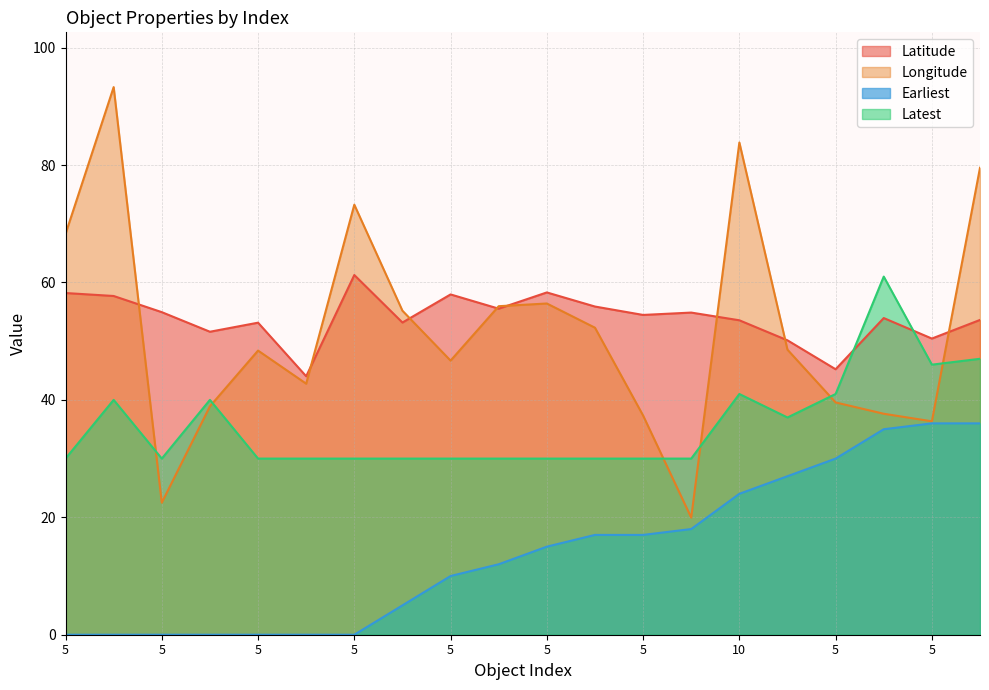

Reading right to left, transcribe all the data shown in this chart.

Latitude: 53.6	50.4	53.9	45.2	50.1	53.6	54.9	54.5	55.9	58.3	55.5	58.0	53.2	61.3	44.0	53.2	51.6	54.9	57.7	58.2
Longitude: 79.5	36.3	37.6	39.6	48.5	83.8	19.9	37.3	52.3	56.4	56.0	46.7	55.2	73.2	42.8	48.4	38.9	22.5	93.3	68.3
Earliest: 36.0	36.0	35.0	30.0	27.0	24.0	18.0	17.0	17.0	15.0	12.0	10.0	5.0	0.0	0.0	0.0	0.0	0.0	0.0	0.0
Latest: 47.0	46.0	61.0	41.0	37.0	41.0	30.0	30.0	30.0	30.0	30.0	30.0	30.0	30.0	30.0	30.0	40.0	30.0	40.0	30.0